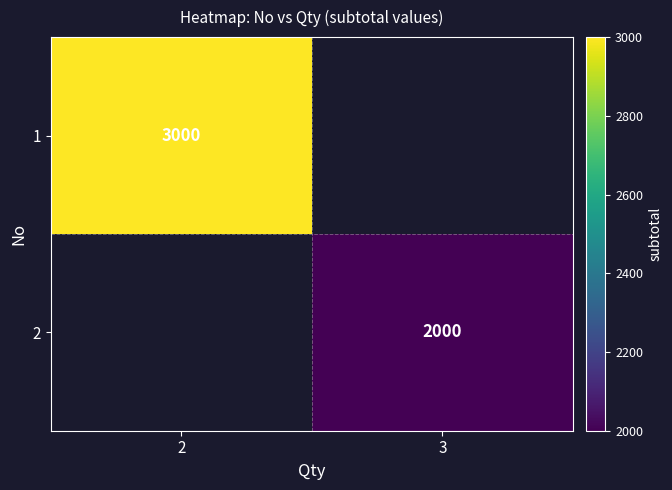

The value of 2 at 3 is 2000. True or false?

True